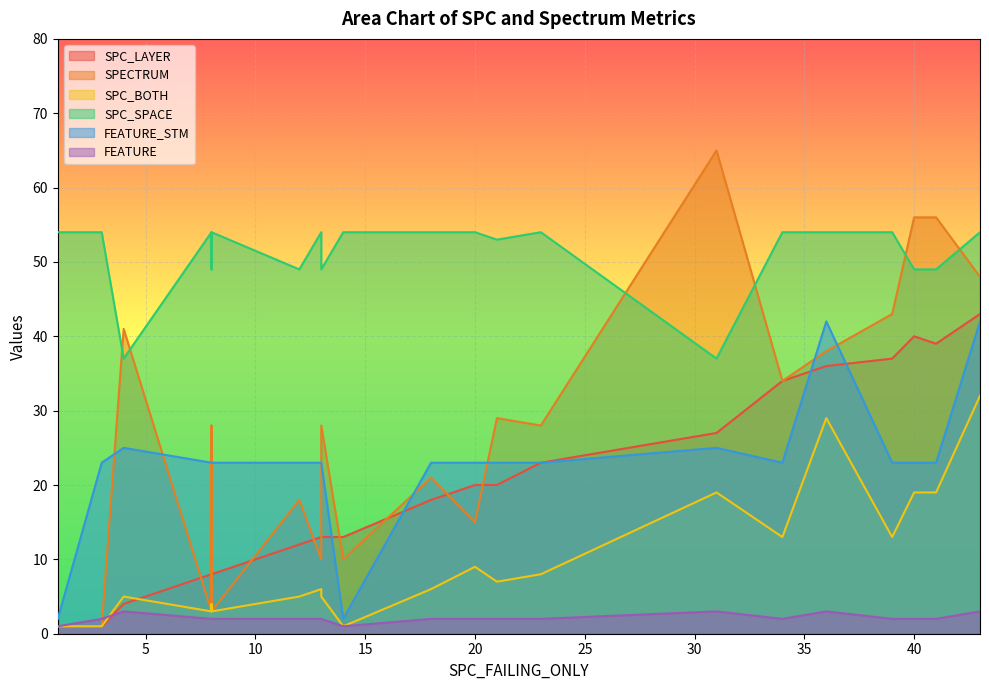

What is the difference between the second highest and second lowest values in the FEATURE series?

2